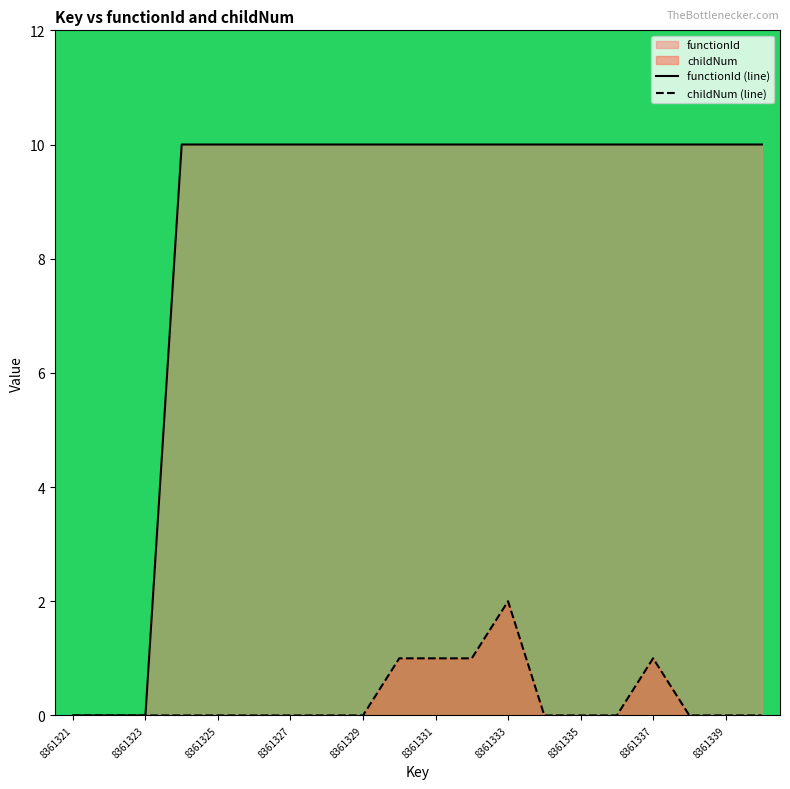

The childNum (line) series shows 1 at 8361337. True or false?

True